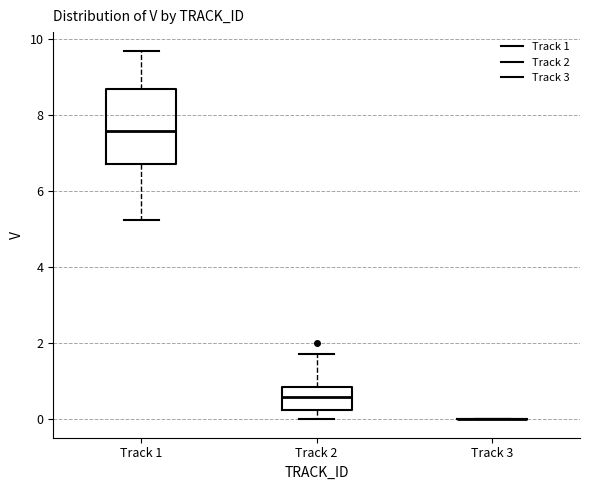

Where does the upper whisker of the box for Track 1 end on the y-axis? The values are not printed on the chart, so give them approximately, as read against the axis.

9.6